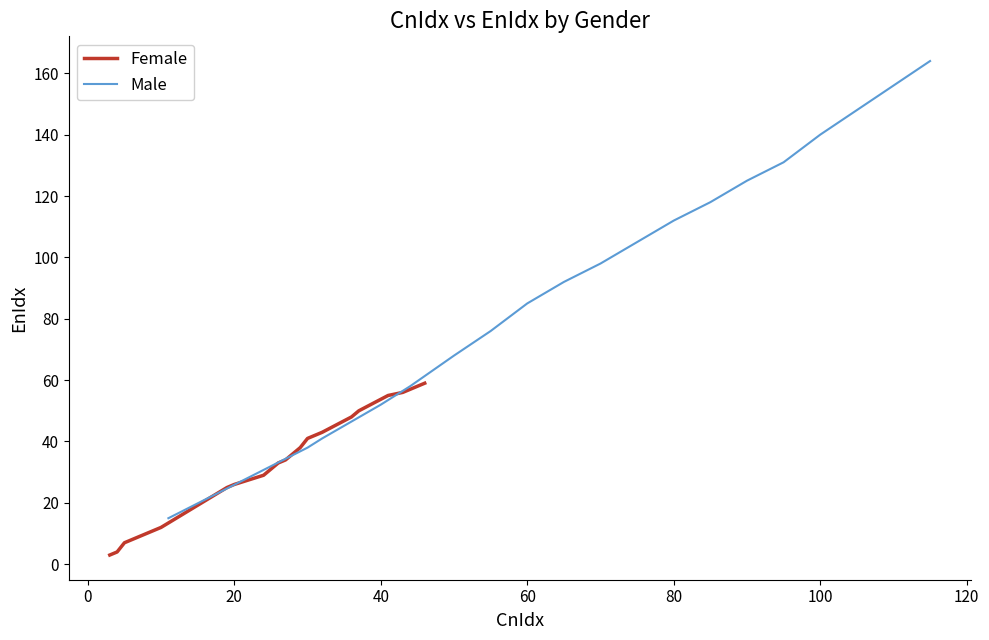

Is it true that Male equals 67 at 100?

False